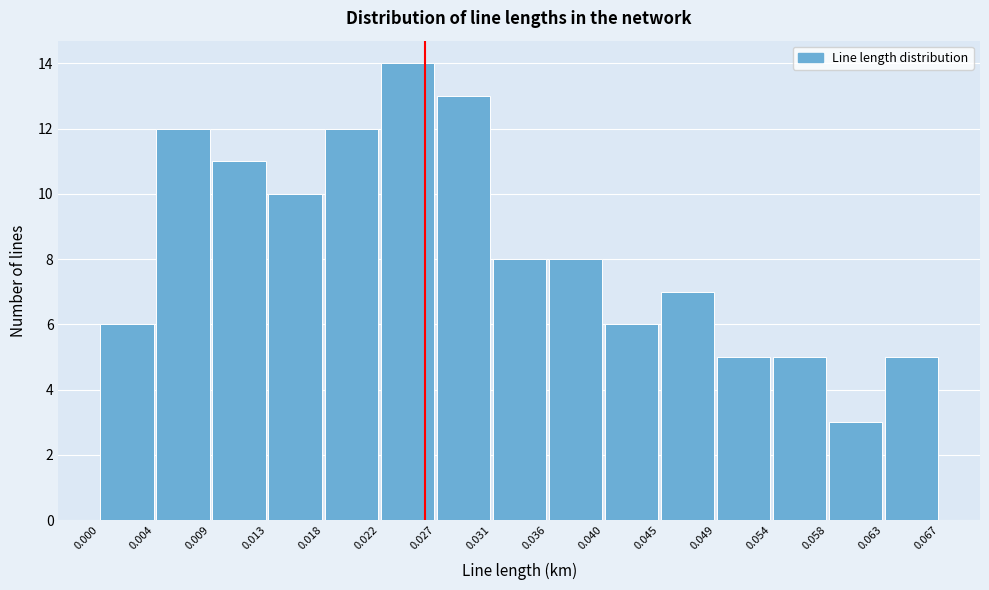

Reading left to right, transcribe this chart: for each bar, give the range it covers on the x-axis and its height. The values are not printed on the chart, so give them approximately, as read against the axis.

0.000 to 0.004: 6
0.004 to 0.009: 12
0.009 to 0.013: 11
0.013 to 0.018: 10
0.018 to 0.022: 12
0.022 to 0.027: 14
0.027 to 0.031: 13
0.031 to 0.036: 8
0.036 to 0.040: 8
0.040 to 0.045: 6
0.045 to 0.049: 7
0.049 to 0.054: 5
0.054 to 0.058: 5
0.058 to 0.063: 3
0.063 to 0.067: 5